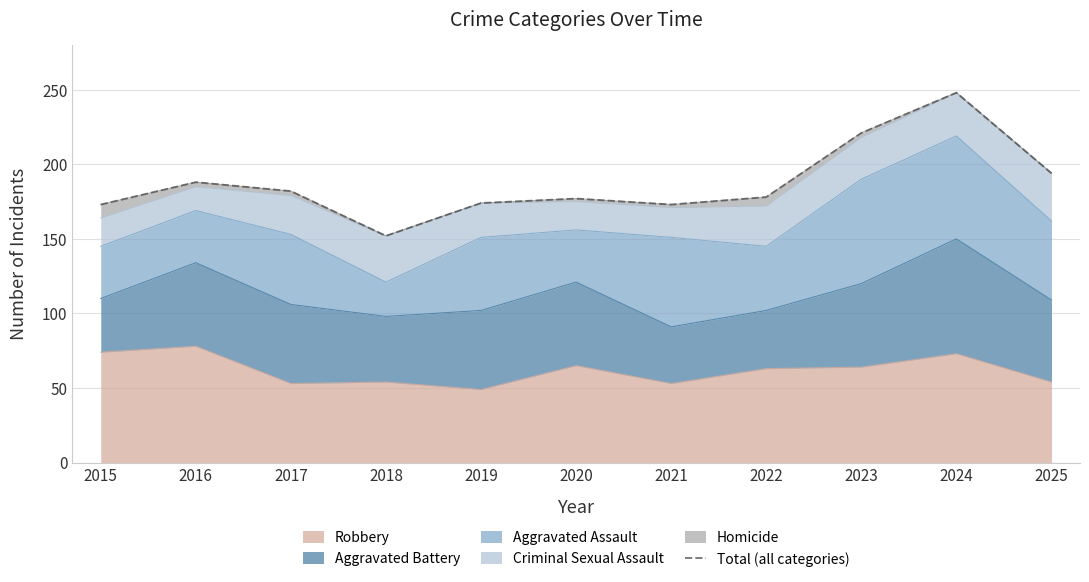

Where does the data first go above 178?

2016